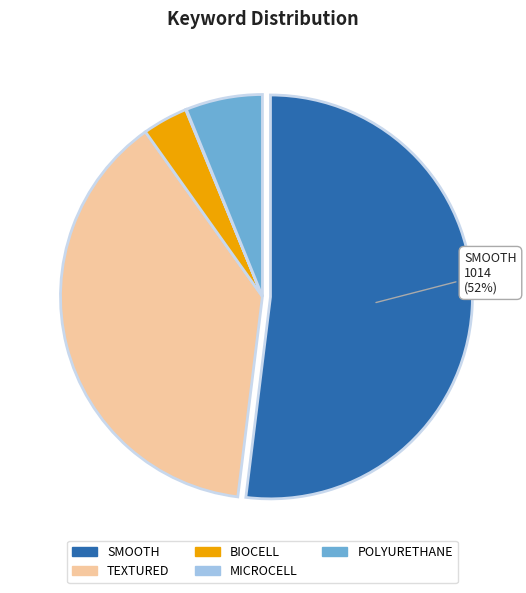

True or false: SMOOTH accounts for 52% of the total.

True